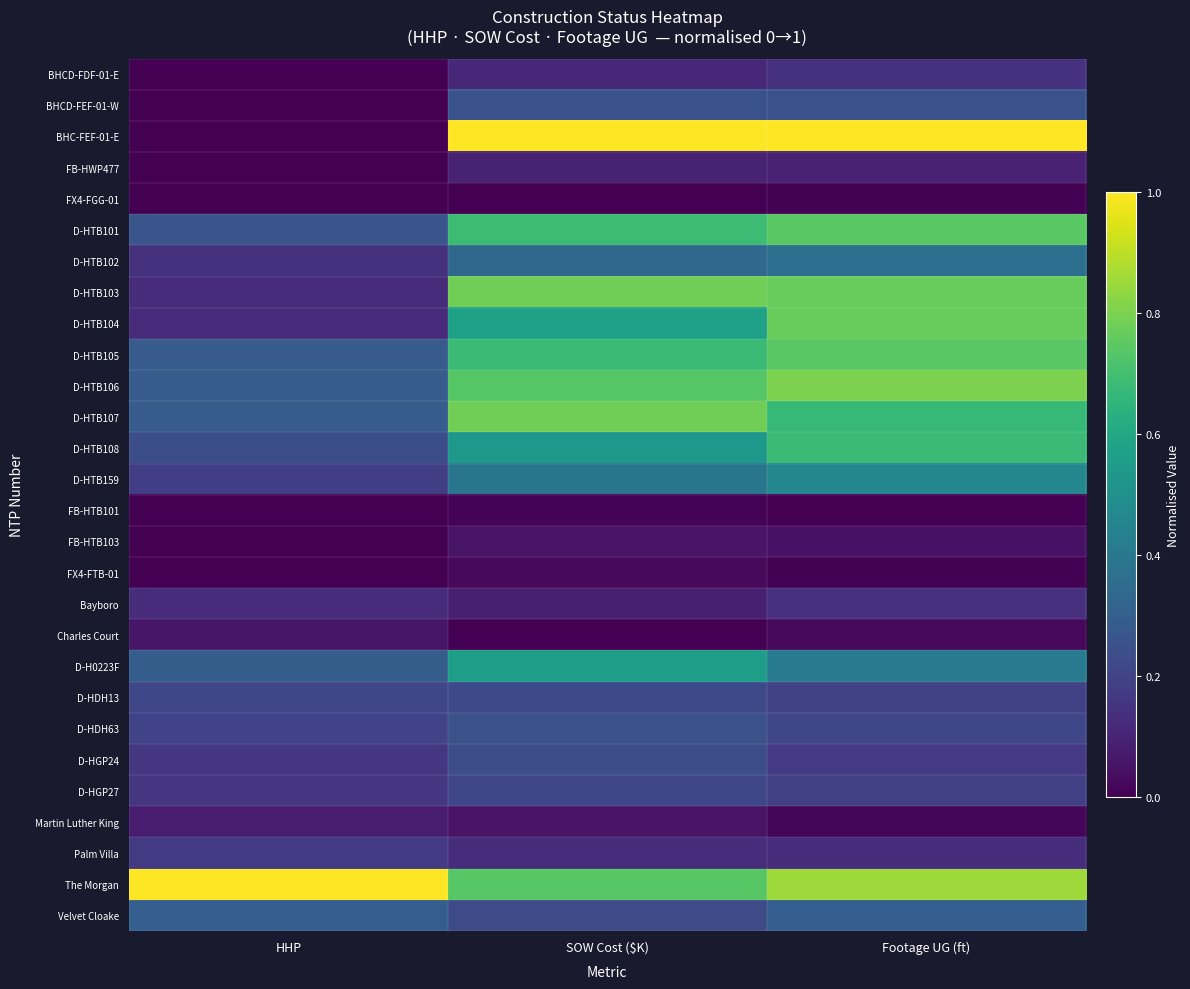

Reading left to right, transcribe all the data shown in this chart.

BHCD-FDF-01-E: HHP=0.0	SOW Cost ($K)=0.1	Footage UG (ft)=0.1
BHCD-FEF-01-W: HHP=0.0	SOW Cost ($K)=0.3	Footage UG (ft)=0.3
BHC-FEF-01-E: HHP=0.0	SOW Cost ($K)=1.0	Footage UG (ft)=1.0
FB-HWP477: HHP=0.0	SOW Cost ($K)=0.1	Footage UG (ft)=0.1
FX4-FGG-01: HHP=0.0	SOW Cost ($K)=0.0	Footage UG (ft)=0.0
D-HTB101: HHP=0.3	SOW Cost ($K)=0.7	Footage UG (ft)=0.7
D-HTB102: HHP=0.1	SOW Cost ($K)=0.3	Footage UG (ft)=0.4
D-HTB103: HHP=0.1	SOW Cost ($K)=0.8	Footage UG (ft)=0.8
D-HTB104: HHP=0.1	SOW Cost ($K)=0.6	Footage UG (ft)=0.8
D-HTB105: HHP=0.3	SOW Cost ($K)=0.7	Footage UG (ft)=0.7
D-HTB106: HHP=0.3	SOW Cost ($K)=0.7	Footage UG (ft)=0.8
D-HTB107: HHP=0.3	SOW Cost ($K)=0.8	Footage UG (ft)=0.7
D-HTB108: HHP=0.2	SOW Cost ($K)=0.5	Footage UG (ft)=0.7
D-HTB159: HHP=0.2	SOW Cost ($K)=0.4	Footage UG (ft)=0.5
FB-HTB101: HHP=0.0	SOW Cost ($K)=0.0	Footage UG (ft)=0.0
FB-HTB103: HHP=0.0	SOW Cost ($K)=0.1	Footage UG (ft)=0.0
FX4-FTB-01: HHP=0.0	SOW Cost ($K)=0.0	Footage UG (ft)=0.0
Bayboro: HHP=0.1	SOW Cost ($K)=0.1	Footage UG (ft)=0.1
Charles Court: HHP=0.1	SOW Cost ($K)=0.0	Footage UG (ft)=0.0
D-H0223F: HHP=0.3	SOW Cost ($K)=0.6	Footage UG (ft)=0.4
D-HDH13: HHP=0.2	SOW Cost ($K)=0.2	Footage UG (ft)=0.2
D-HDH63: HHP=0.2	SOW Cost ($K)=0.2	Footage UG (ft)=0.2
D-HGP24: HHP=0.2	SOW Cost ($K)=0.2	Footage UG (ft)=0.2
D-HGP27: HHP=0.2	SOW Cost ($K)=0.2	Footage UG (ft)=0.2
Martin Luther King: HHP=0.1	SOW Cost ($K)=0.1	Footage UG (ft)=0.0
Palm Villa: HHP=0.2	SOW Cost ($K)=0.1	Footage UG (ft)=0.1
The Morgan: HHP=1.0	SOW Cost ($K)=0.7	Footage UG (ft)=0.9
Velvet Cloake: HHP=0.3	SOW Cost ($K)=0.2	Footage UG (ft)=0.3